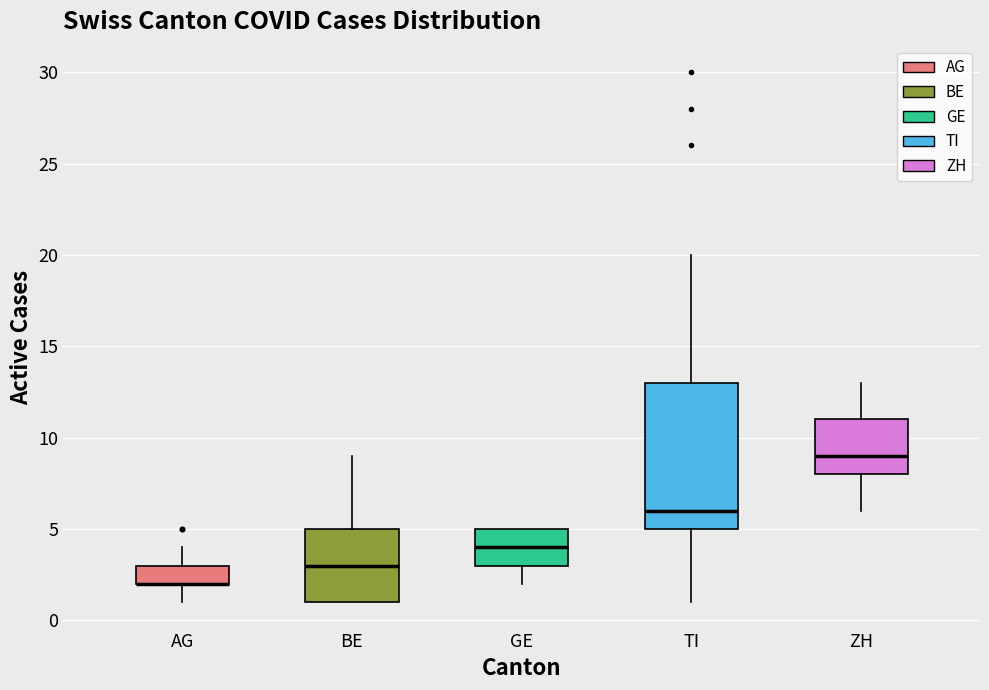

Reading left to right, read every box against the y-axis: the position of its median line, the range the box covers, and the ends of its whiskers. The values are not printed on the chart, so give them approximately, as read against the axis.

AG: median 2 (drawn on the box's lower edge), box 2 to 3, whiskers 1 to 4
BE: median 3, box 1 to 5, whiskers 1 to 9
GE: median 4, box 3 to 5, whiskers 2 to 5
TI: median 6, box 5 to 13, whiskers 1 to 20
ZH: median 9, box 8 to 11, whiskers 6 to 13